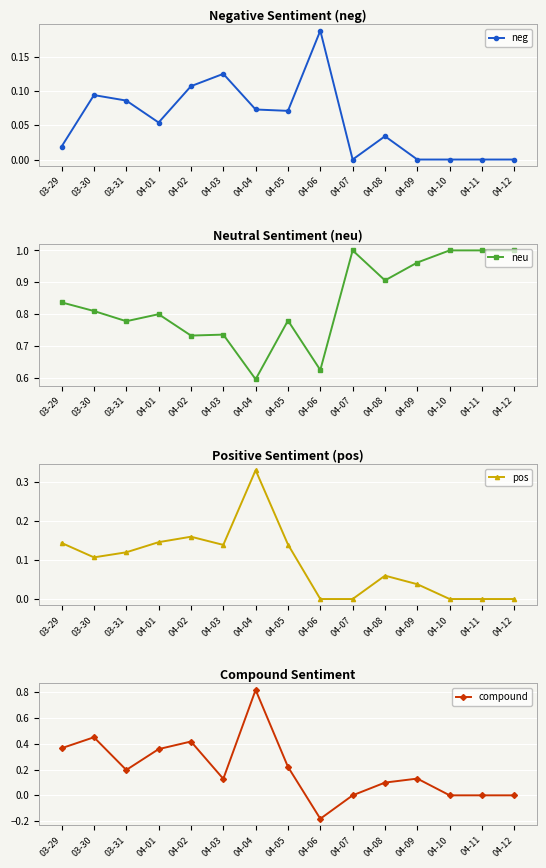

What is the difference between the maximum and second lowest values in the pos series?

0.3